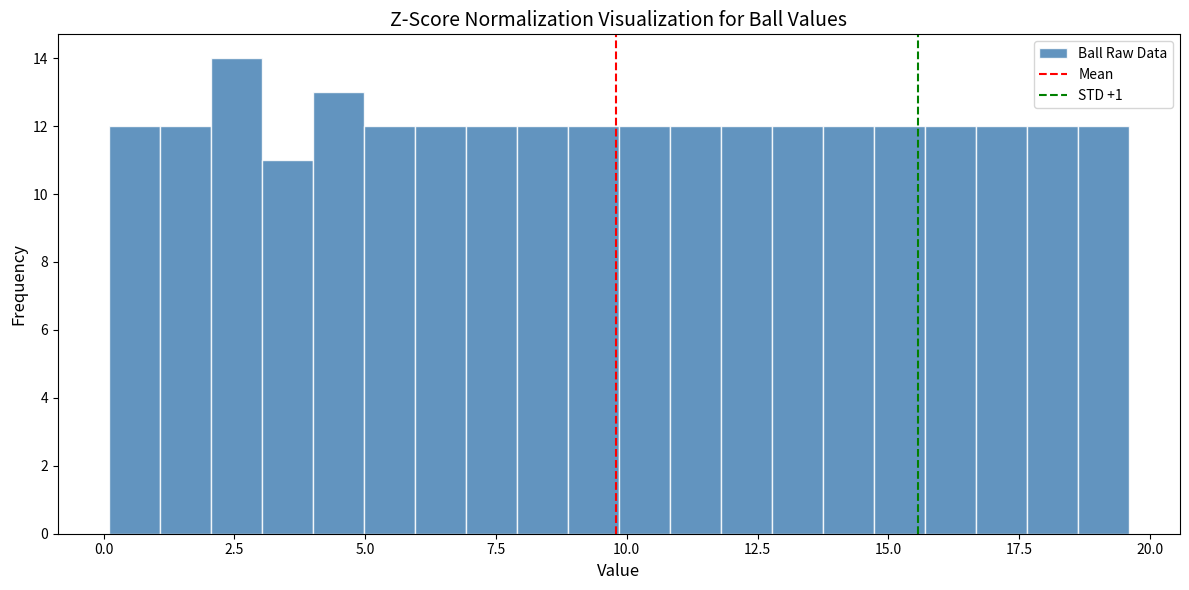

Around what value on the x-axis is the tallest bar? Give the approximate position of its centre, as read against the axis.

2.5